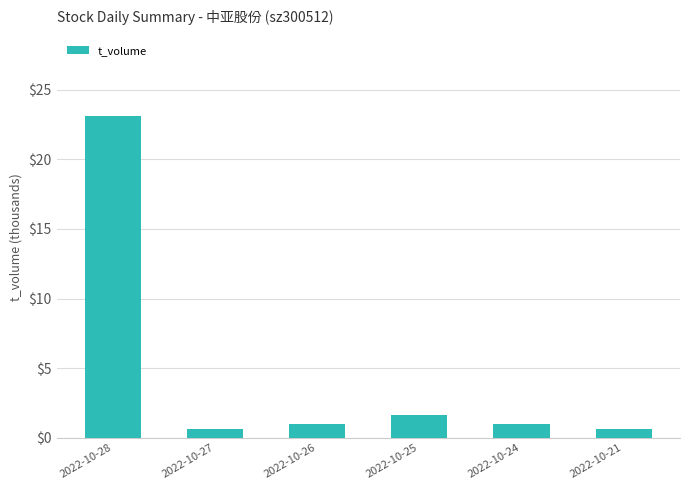

Is it true that the value at 2022-10-28 is 13.2?

False